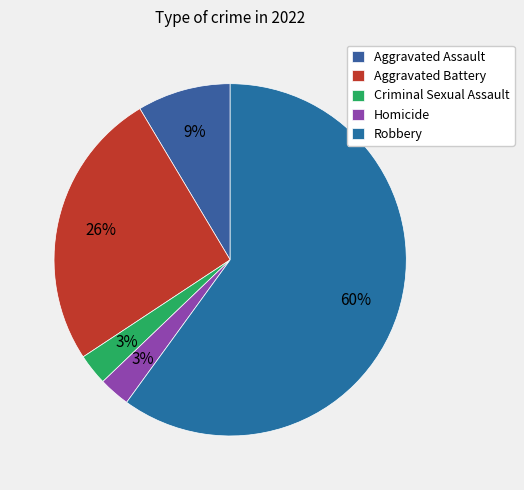

True or false: Aggravated Battery accounts for 12% of the total.

False